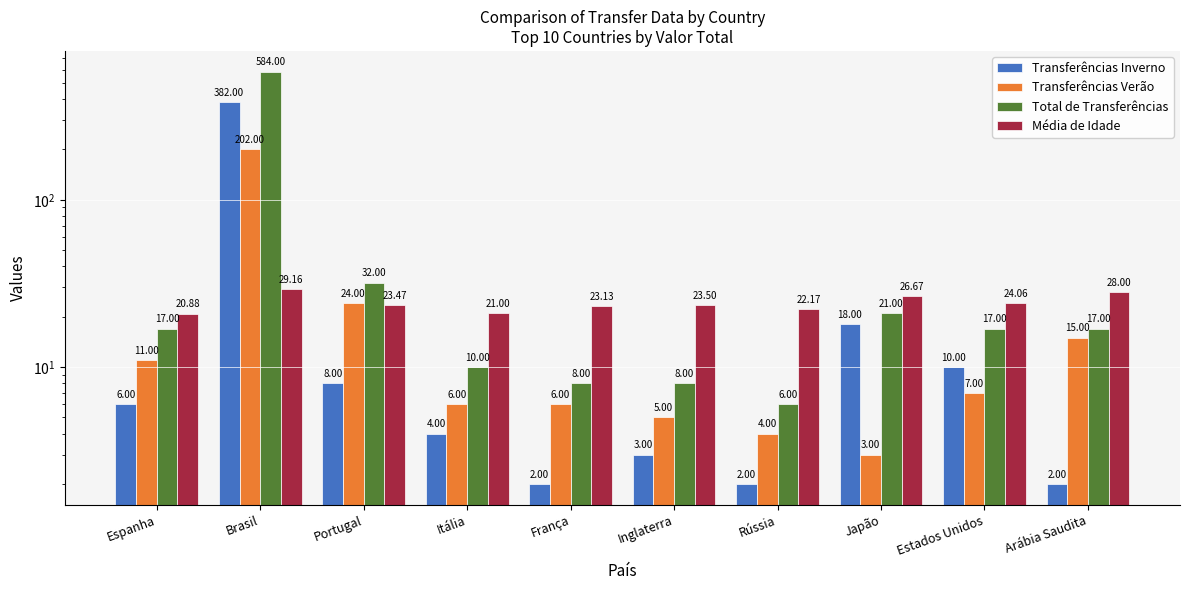

Reading right to left, extract all data points from this chart.

Transferências Inverno: 2.0	10.0	18.0	2.0	3.0	2.0	4.0	8.0	382.0	6.0
Transferências Verão: 15.0	7.0	3.0	4.0	5.0	6.0	6.0	24.0	202.0	11.0
Total de Transferências: 17.0	17.0	21.0	6.0	8.0	8.0	10.0	32.0	584.0	17.0
Média de Idade: 28.0	24.1	26.7	22.2	23.5	23.1	21.0	23.5	29.2	20.9